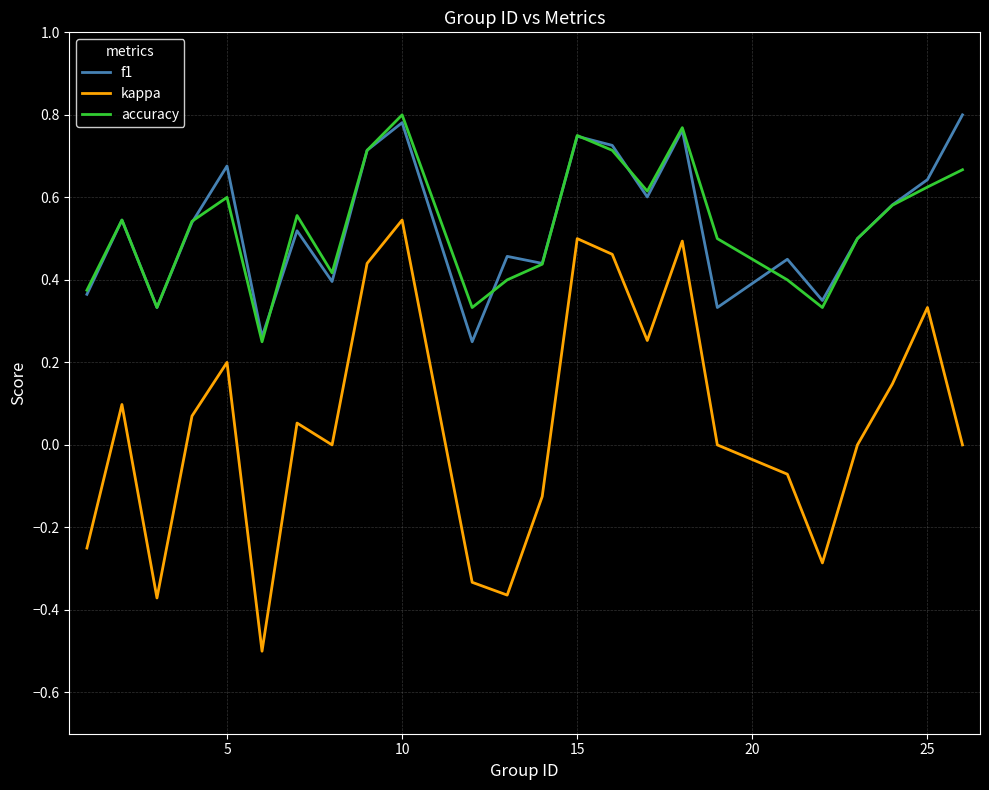

How many lines are shown in the chart?

3